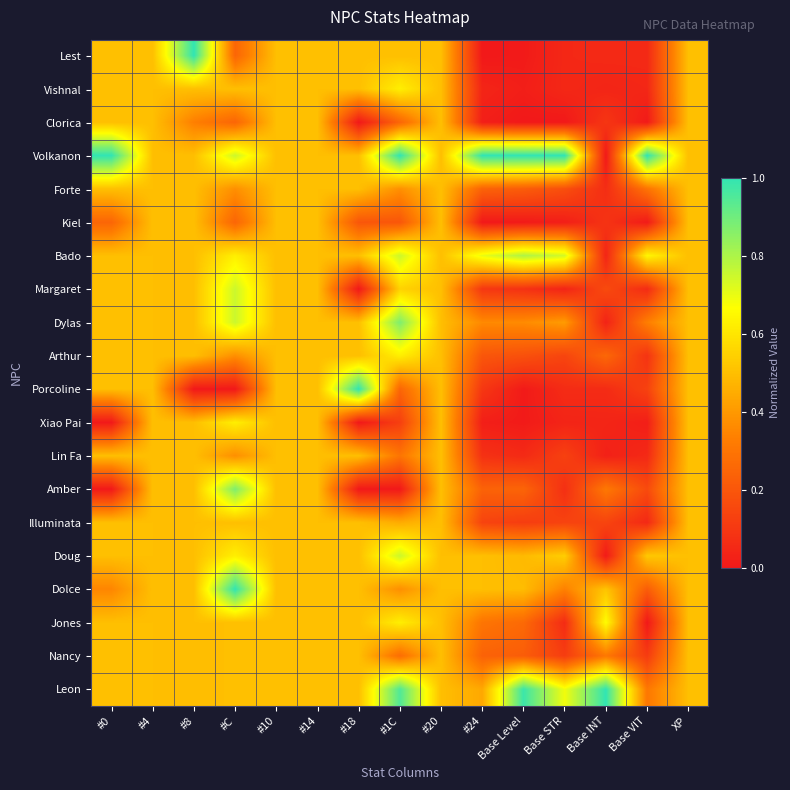

At which category is the sum across all series the highest?

#C